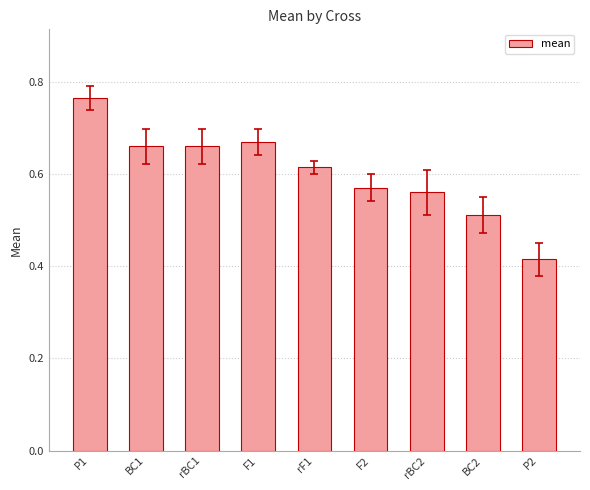

What position from the right is P1?

9